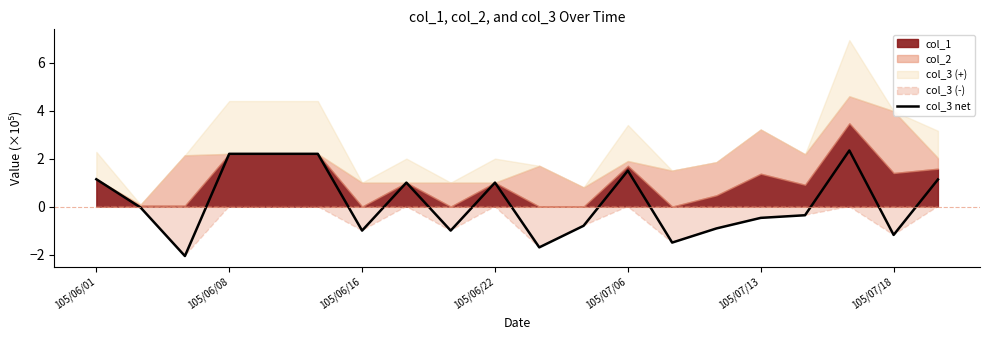

At which category does the chart reach its peak across all series?

17